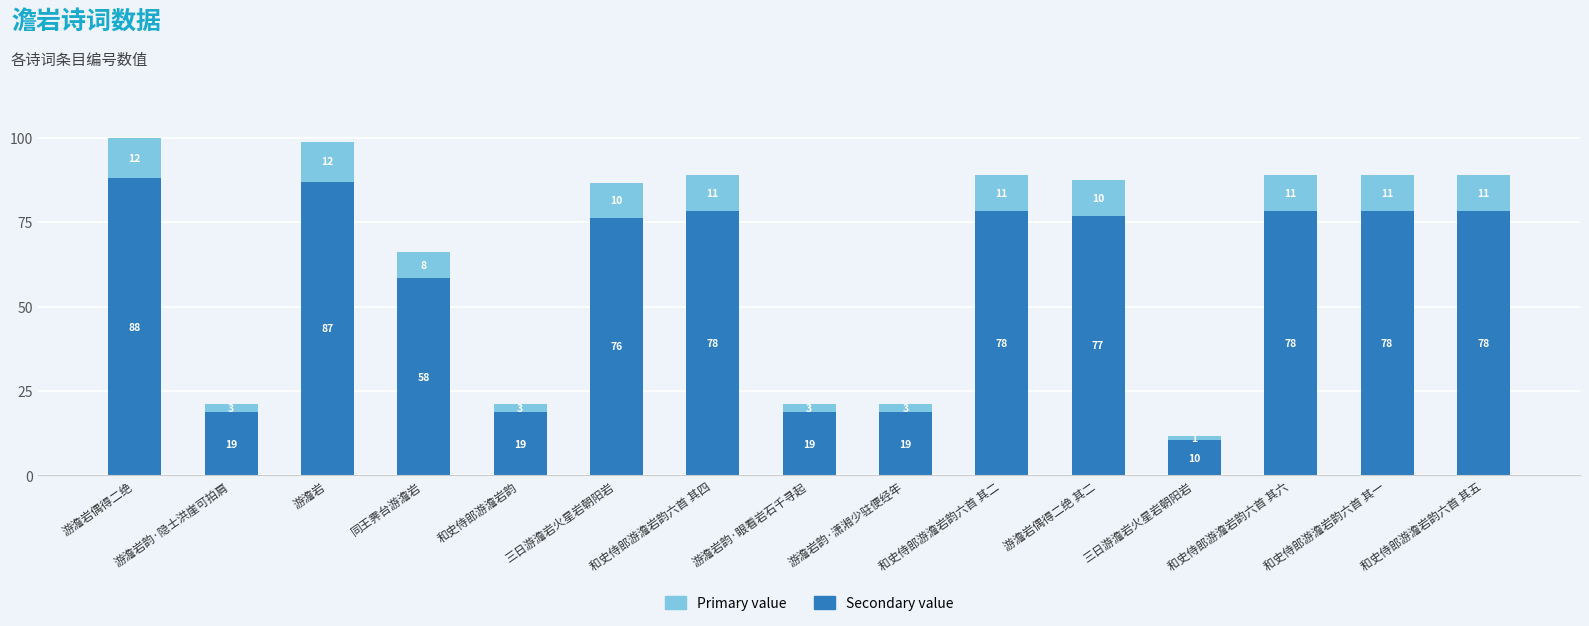

How many bars are there in total?

15